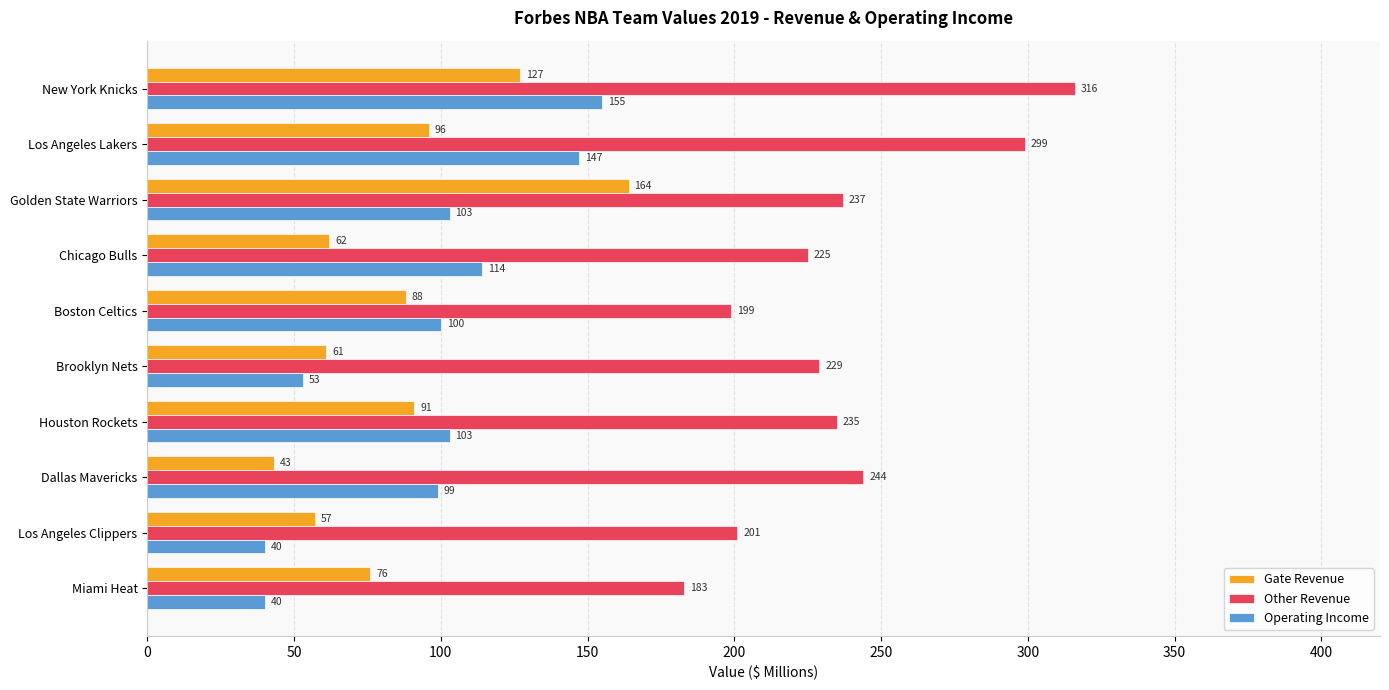

At how many categories does at least one series exceed 134?

10